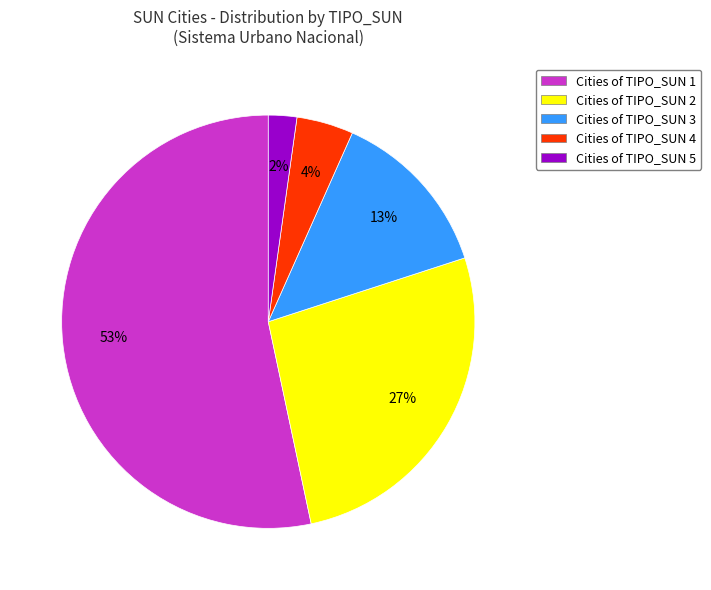

What percentage is the Cities of TIPO_SUN 4 slice, to the nearest percent?

4%